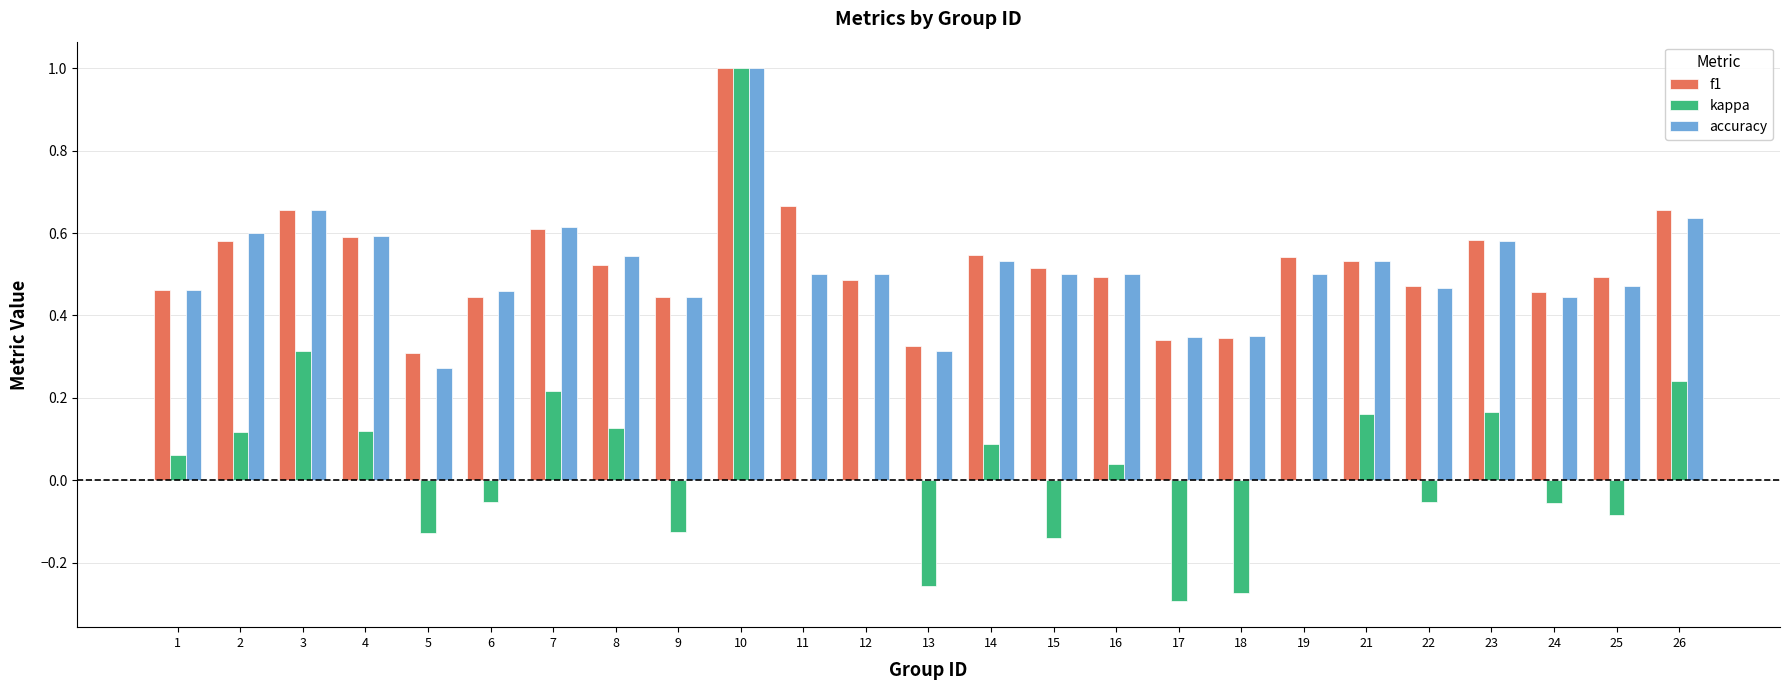

Which series has the largest range (max minus min)?

kappa